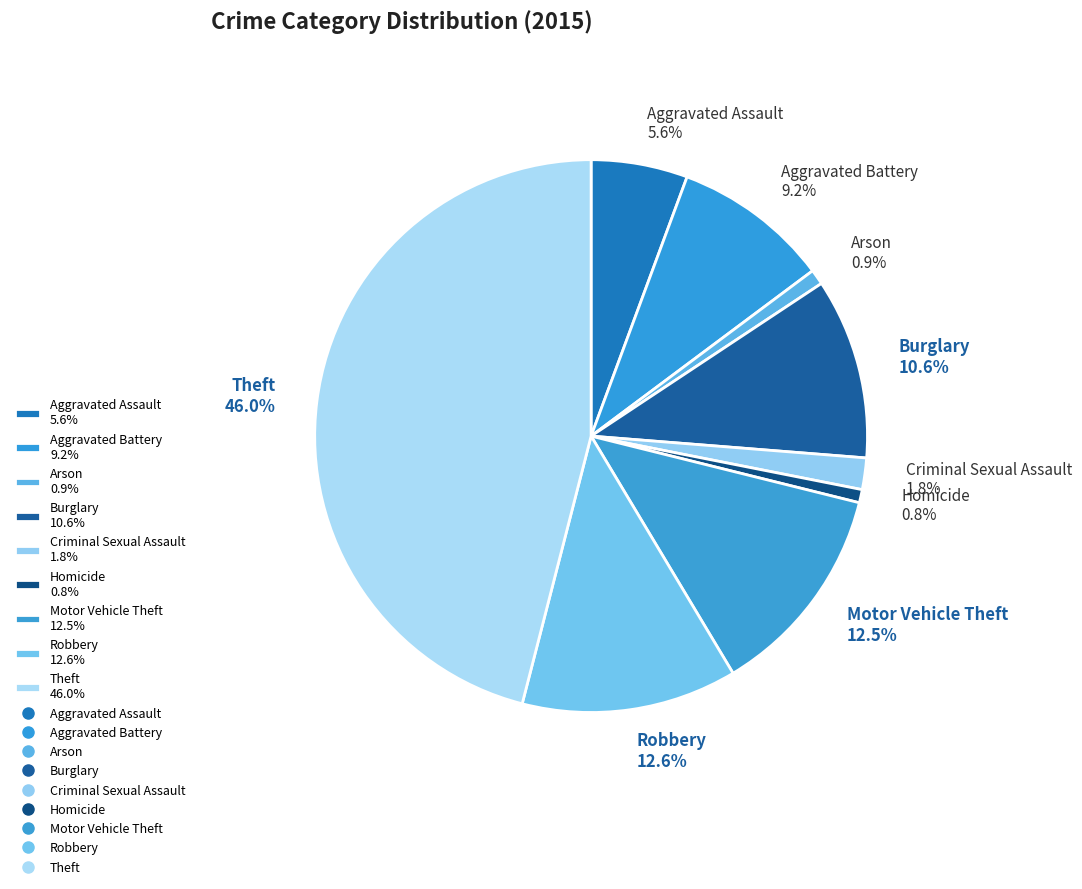

What is the largest slice in the pie chart?

Theft